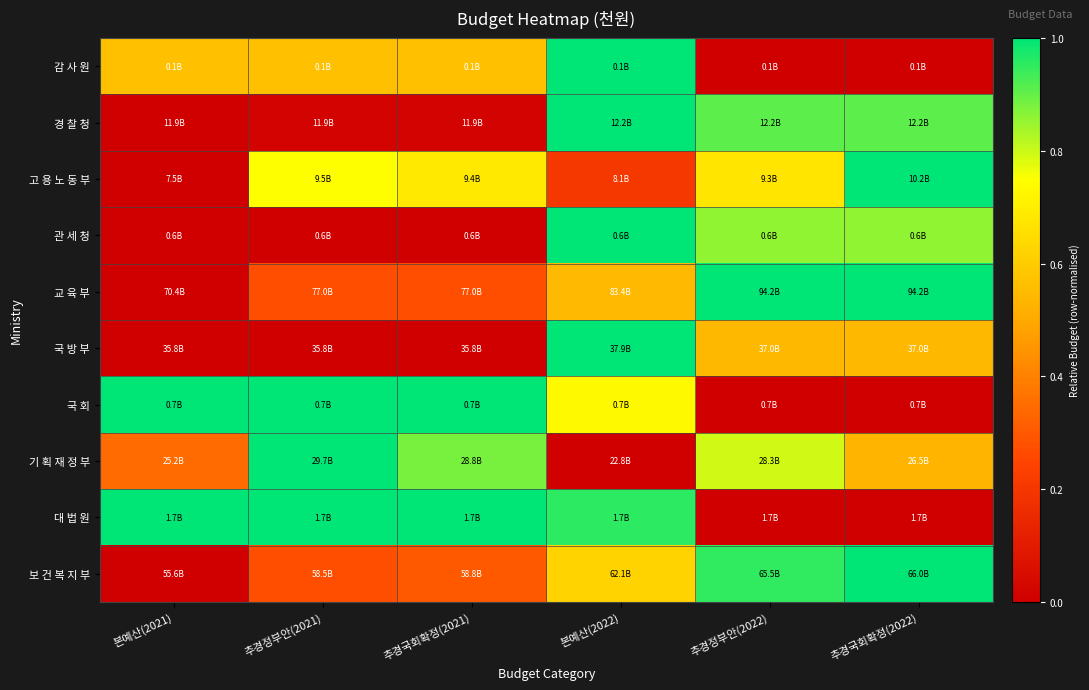

Which label corresponds to the largest value in the chart?

본예산(2022)